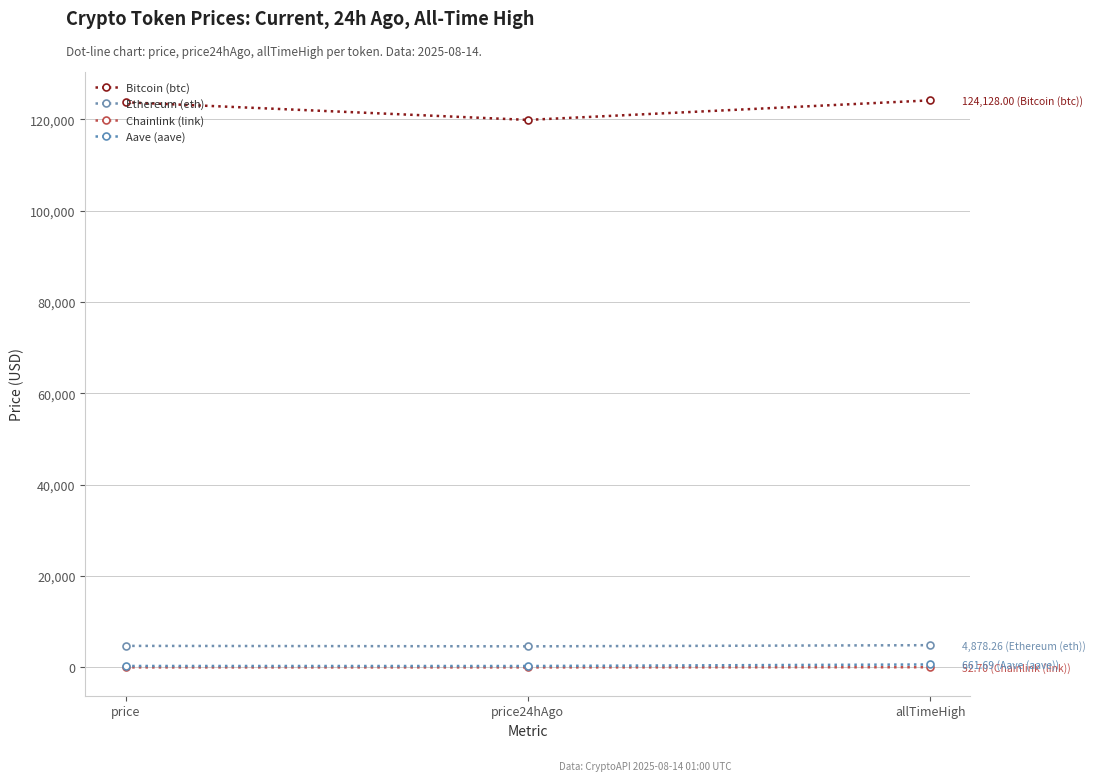

Does the chart have visible grid lines?

Yes